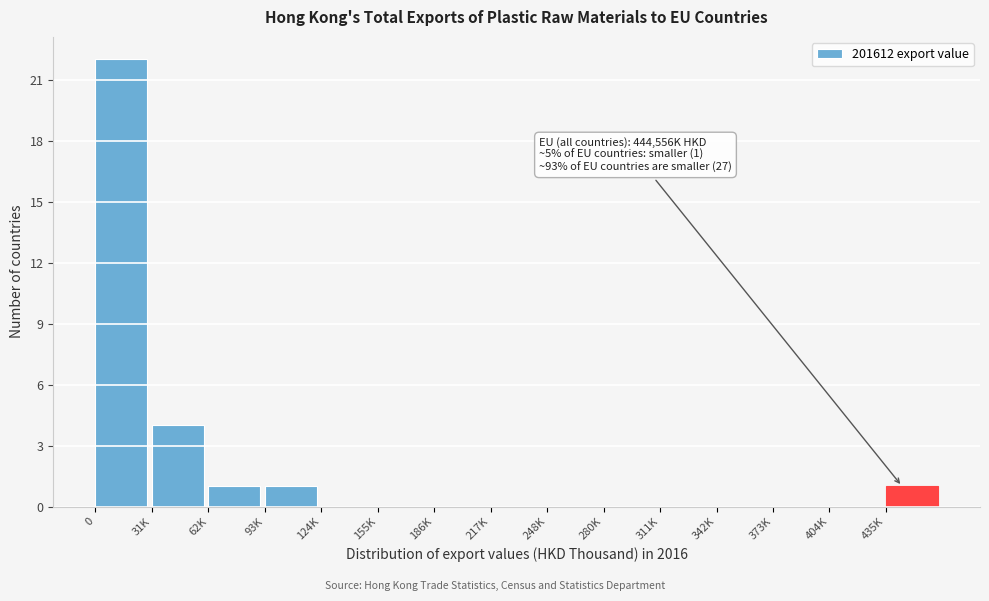

Reading right to left, extract all data points from this chart.

435K=1	404K=0	373K=0	342K=0	311K=0	280K=0	248K=0	217K=0	186K=0	155K=0	124K=0	93K=1	62K=1	31K=4	0=22